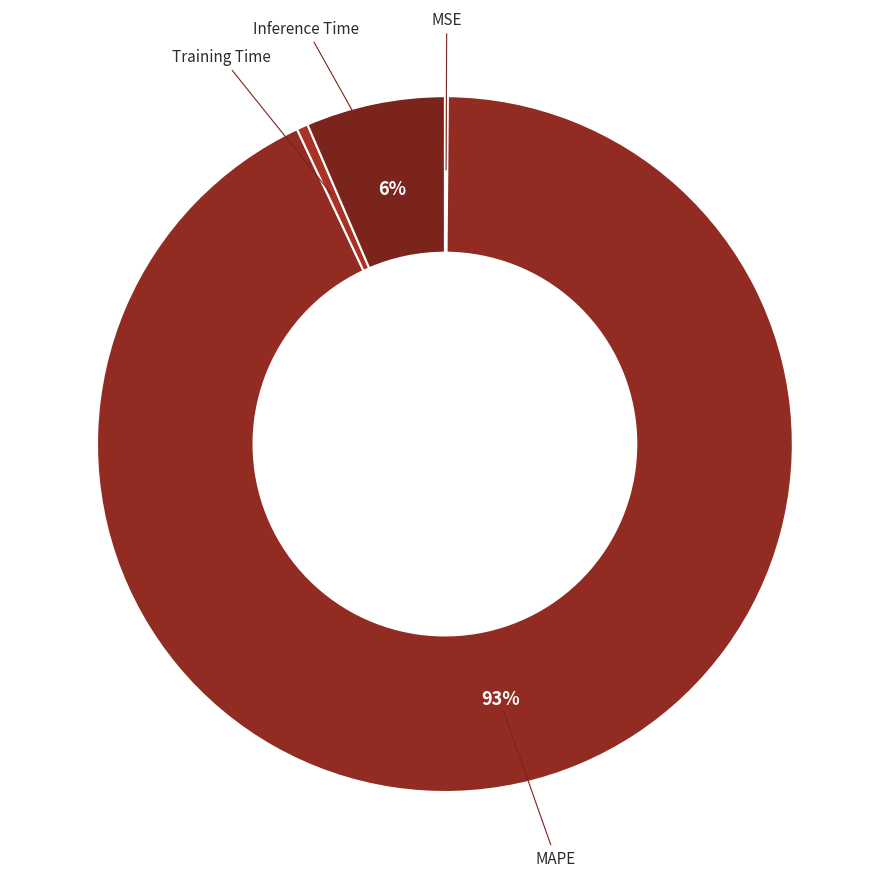

What is the largest slice in the pie chart?

MAPE